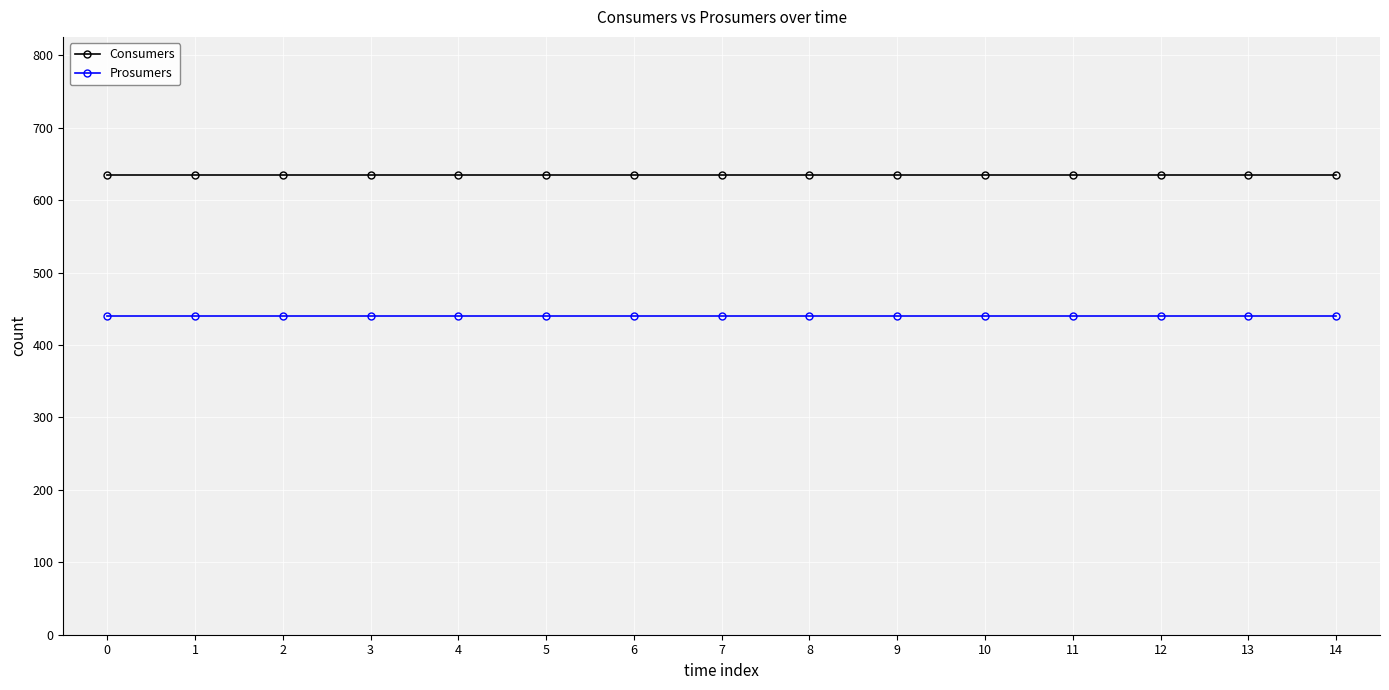

What is the lowest value of the Consumers series?

635